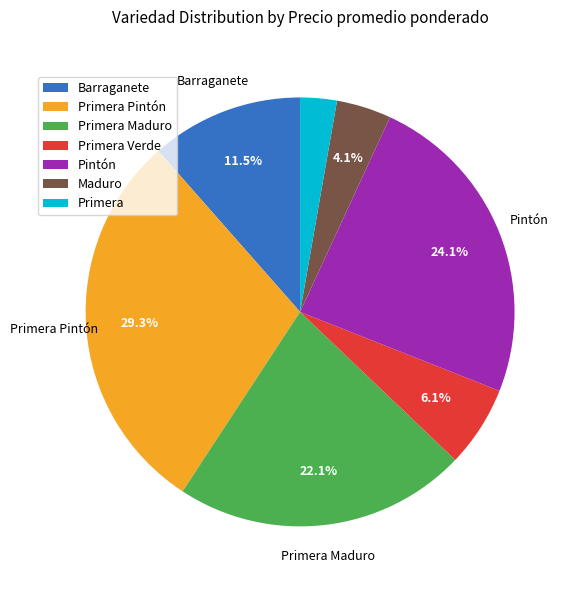

Count the number of slices in the pie.

7